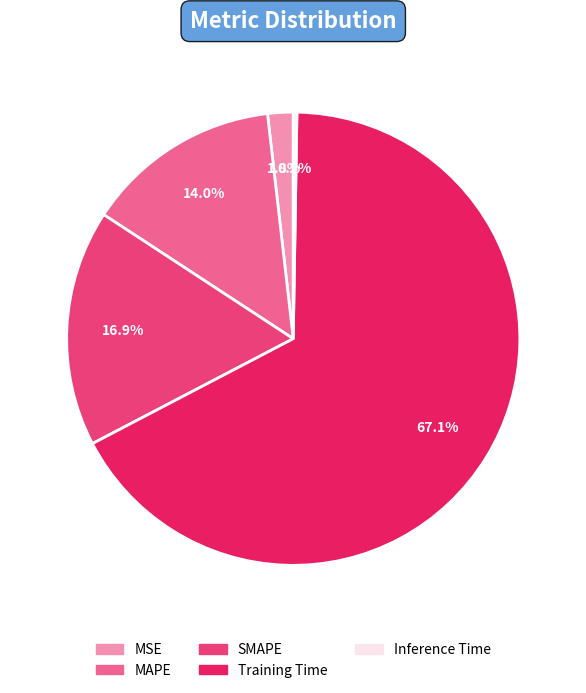

True or false: MSE accounts for 2% of the total.

True